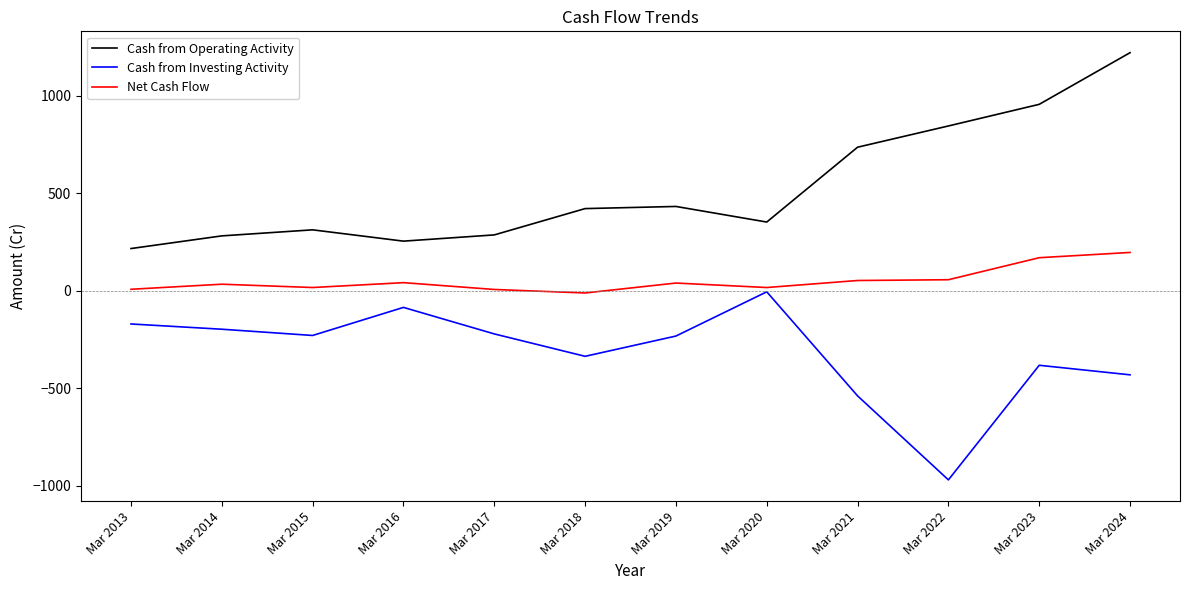

What is the difference between the Cash from Investing Activity values at Mar 2014 and Mar 2018?

139